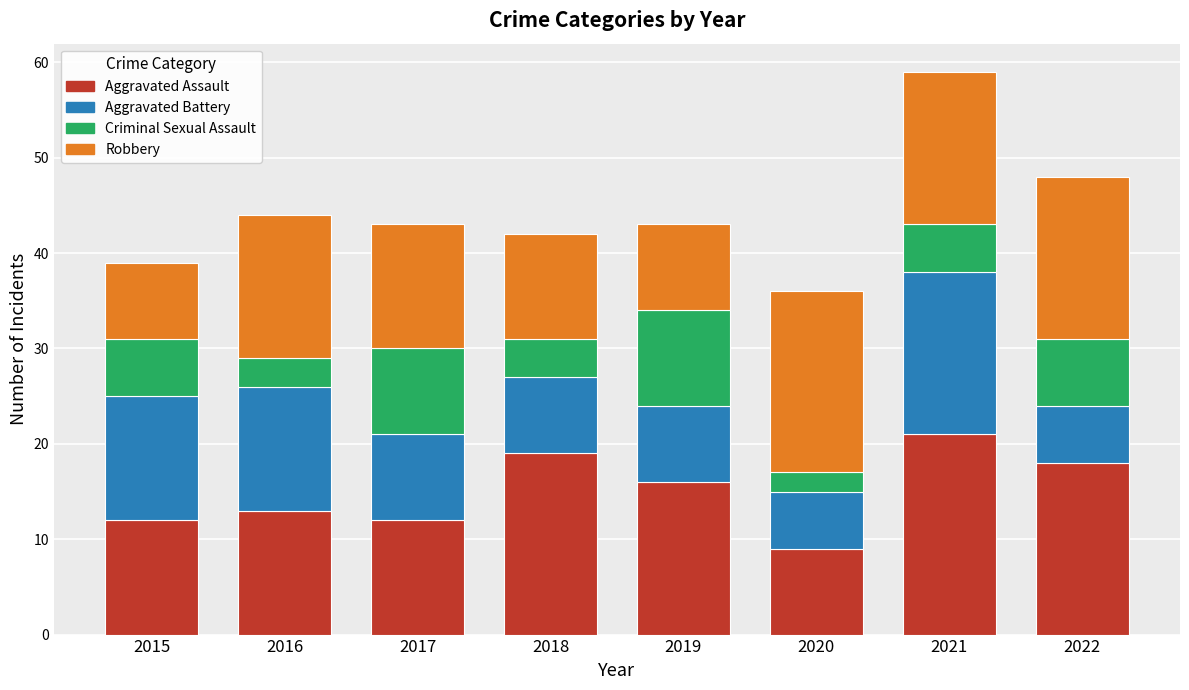

What is the average value of the Aggravated Assault series?

15